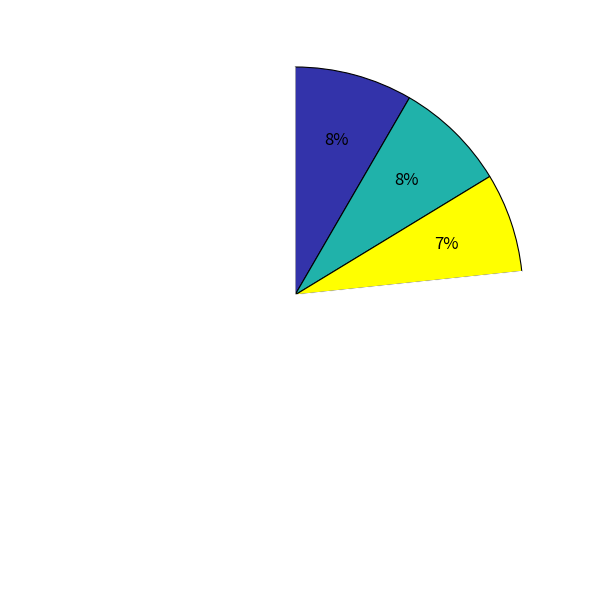

To the nearest percent, what is the difference between the largest and smallest slice percentages?

70%